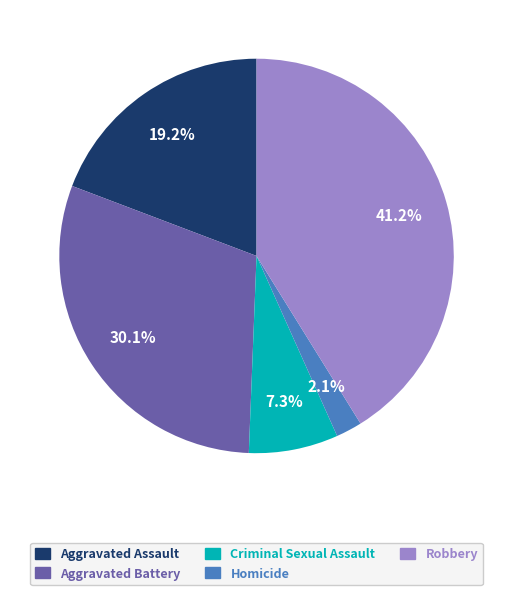

How many slices are in this pie chart?

5